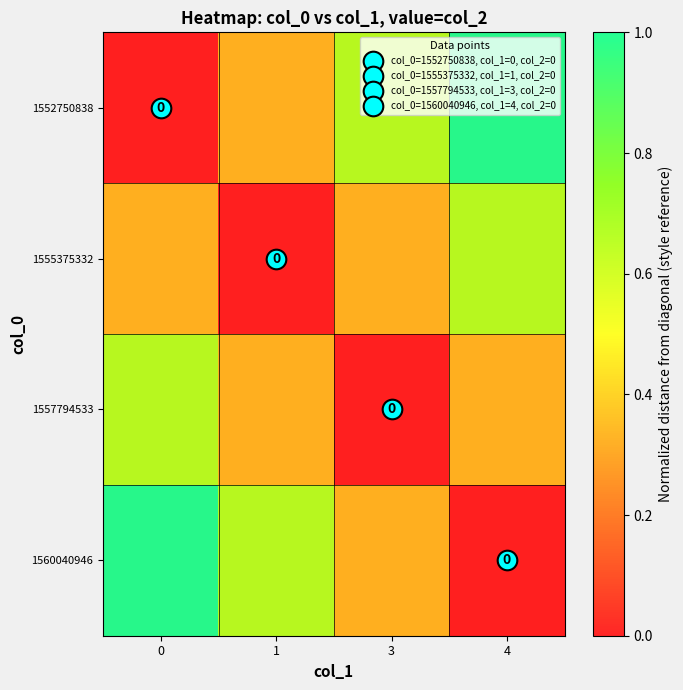

Which label corresponds to the largest value in the chart?

4